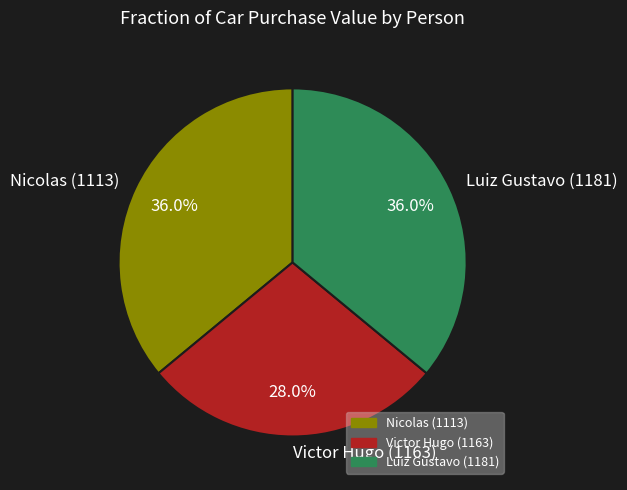

To the nearest percent, what is the combined percentage of Nicolas (1113) and Victor Hugo (1163)?

64%